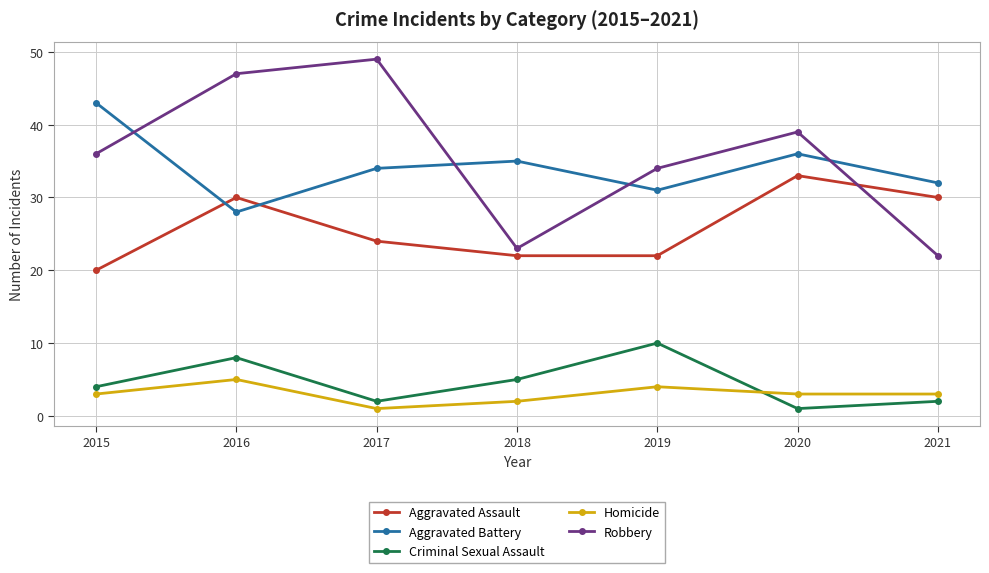

True or false: Aggravated Assault has more than 2 interior local peaks.

False